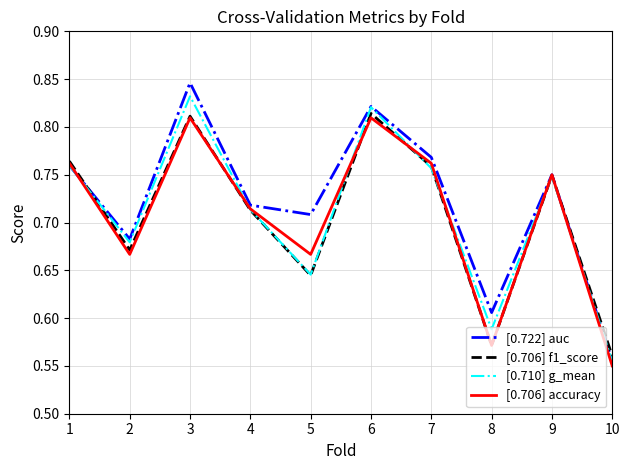

What are all the series names shown in the legend?

[0.722] auc, [0.706] f1_score, [0.710] g_mean, [0.706] accuracy